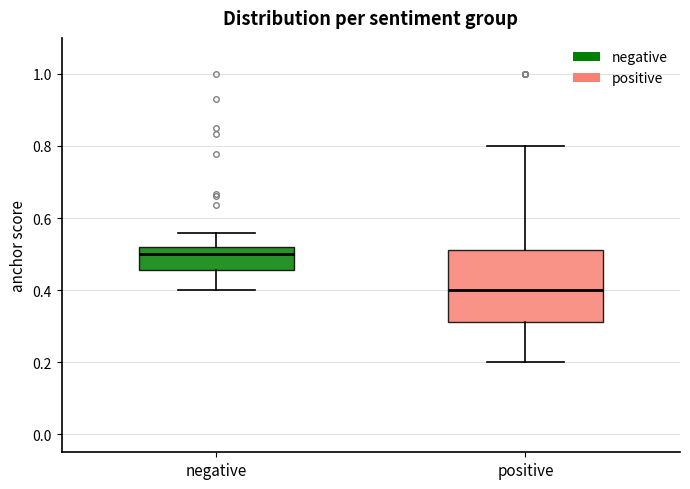

Which box has the highest median line?

negative